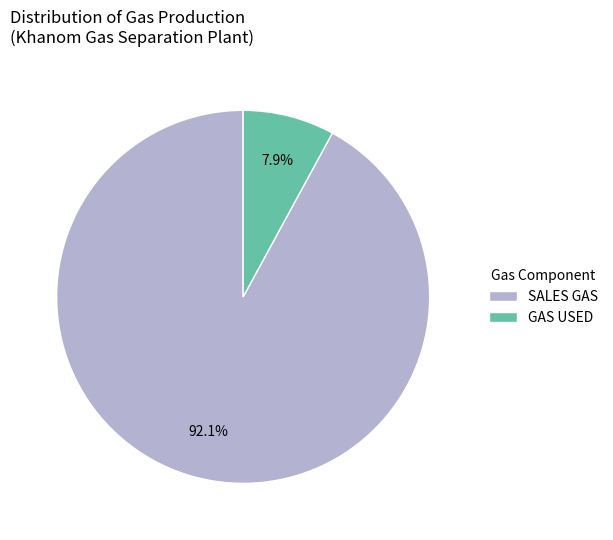

What percentage do GAS USED and SALES GAS together represent?

100.0%